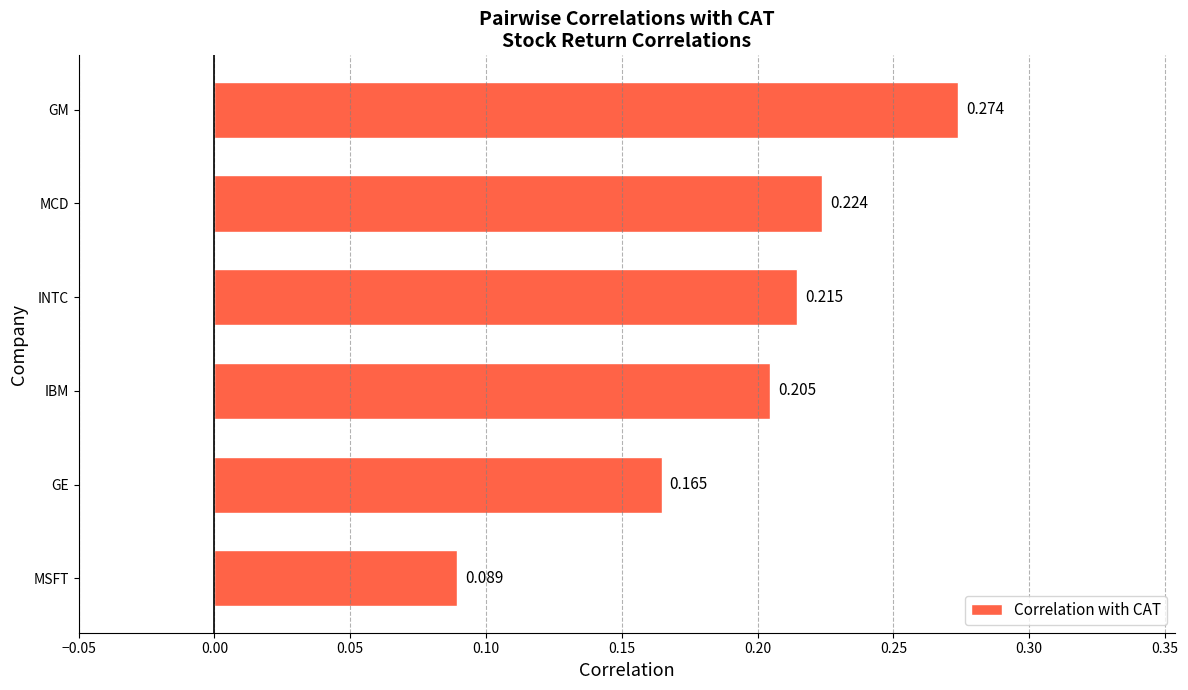

How many categories are shown in the chart?

6